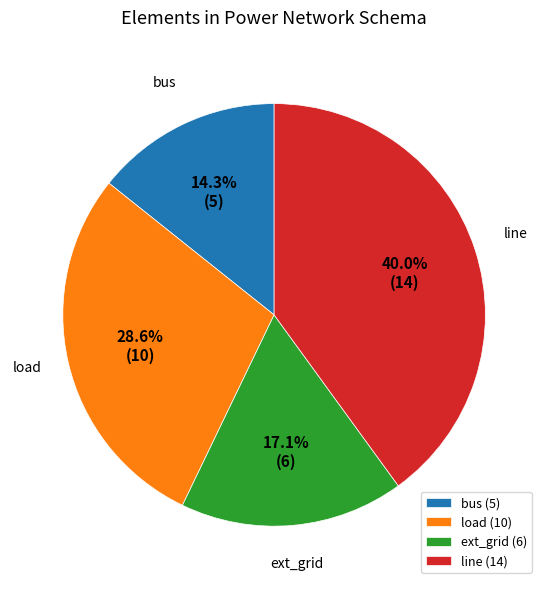

Which has a higher value, bus (5) or line (14)?

line (14)